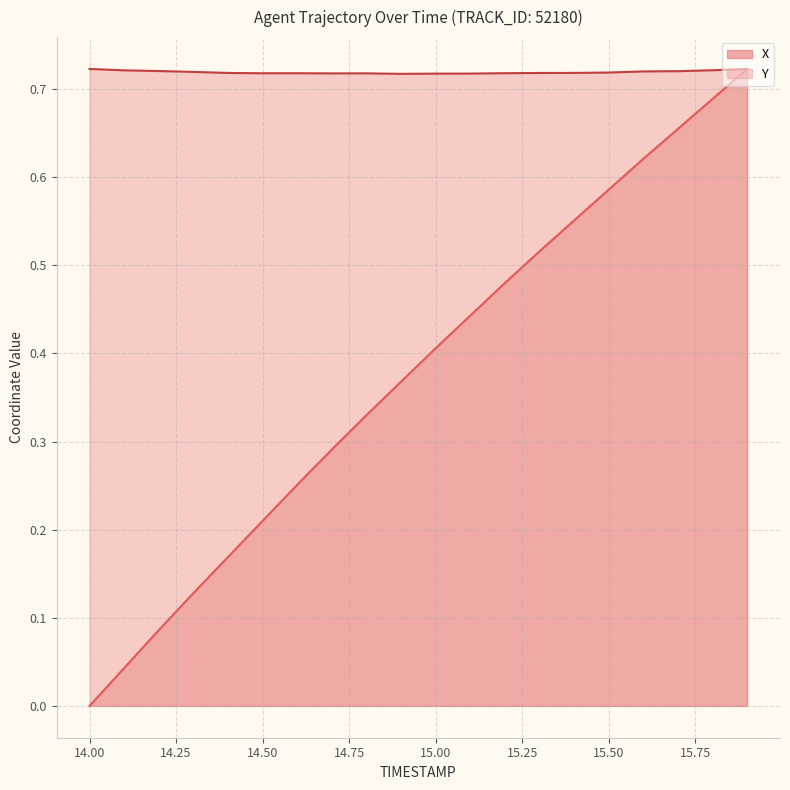

What is the difference between the second highest and second lowest values?

0.6